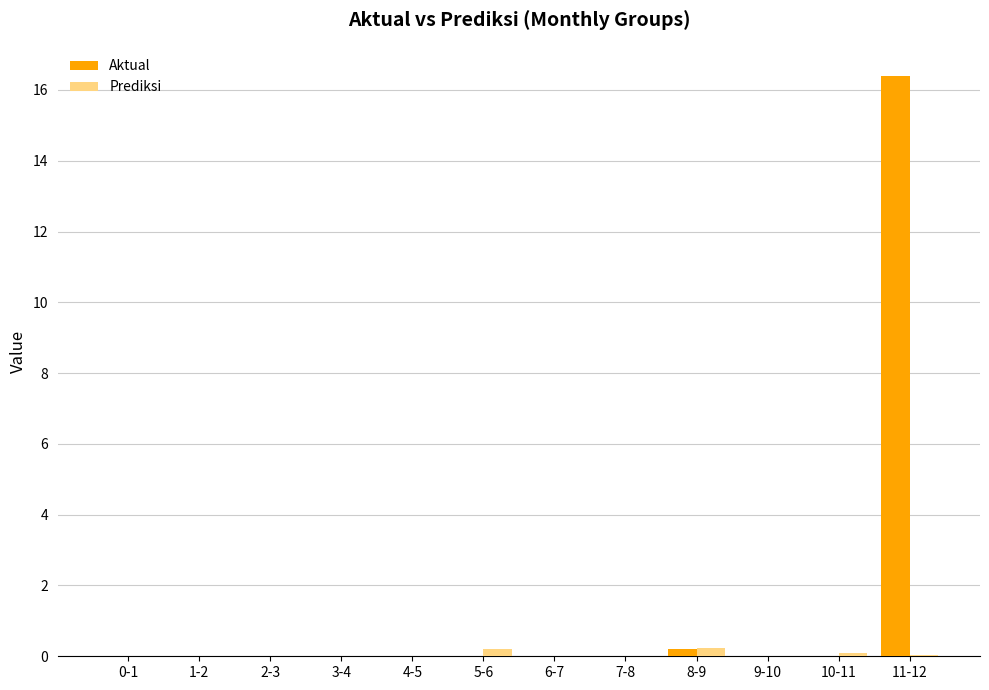

Is it true that Aktual equals -11.2 at 2-3?

False